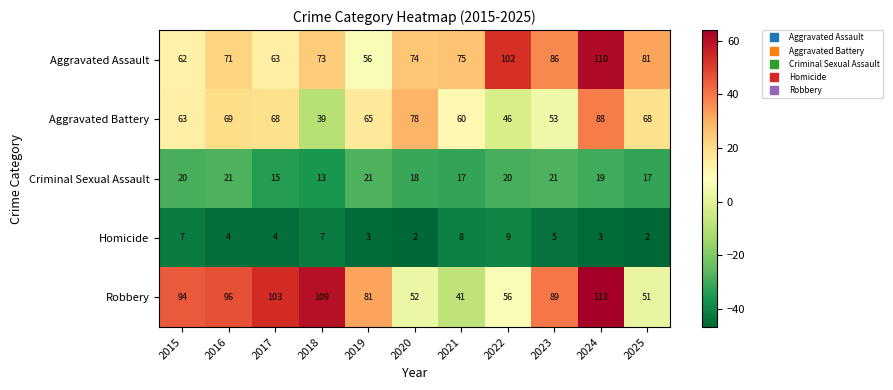

Which label corresponds to the largest value in the chart?

2024